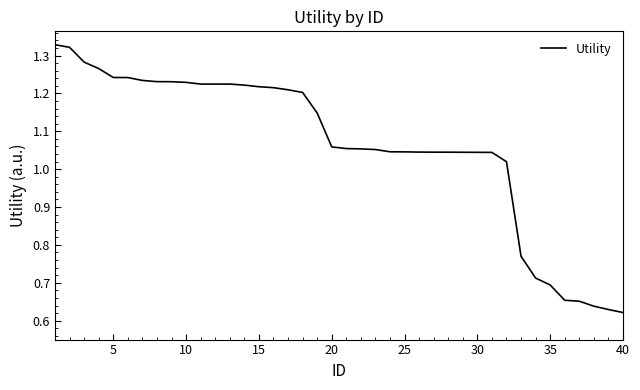

What is the sum of all values?

42.5